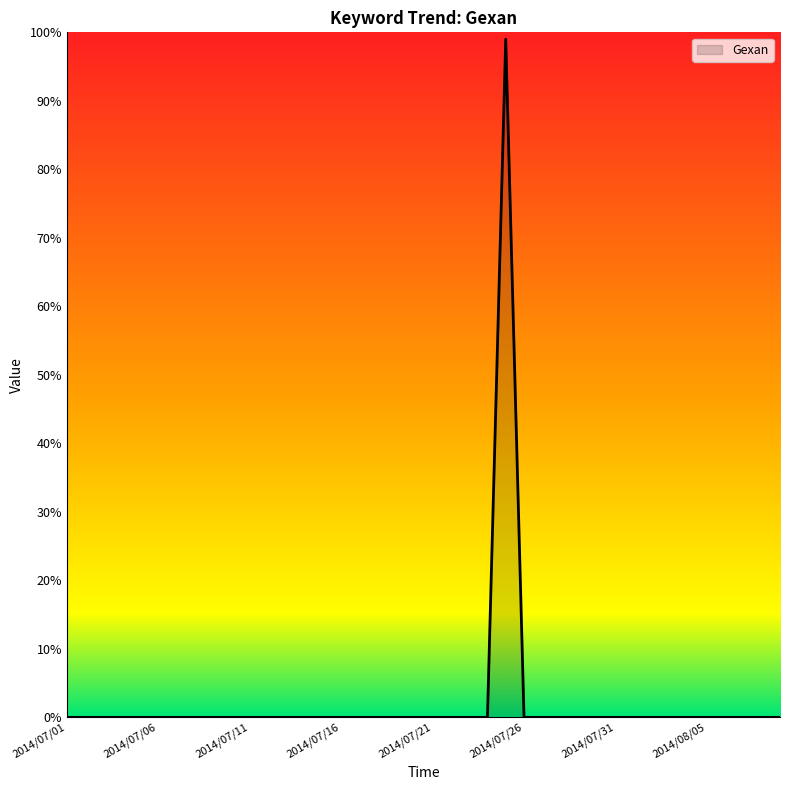

What is the greatest value displayed?

99